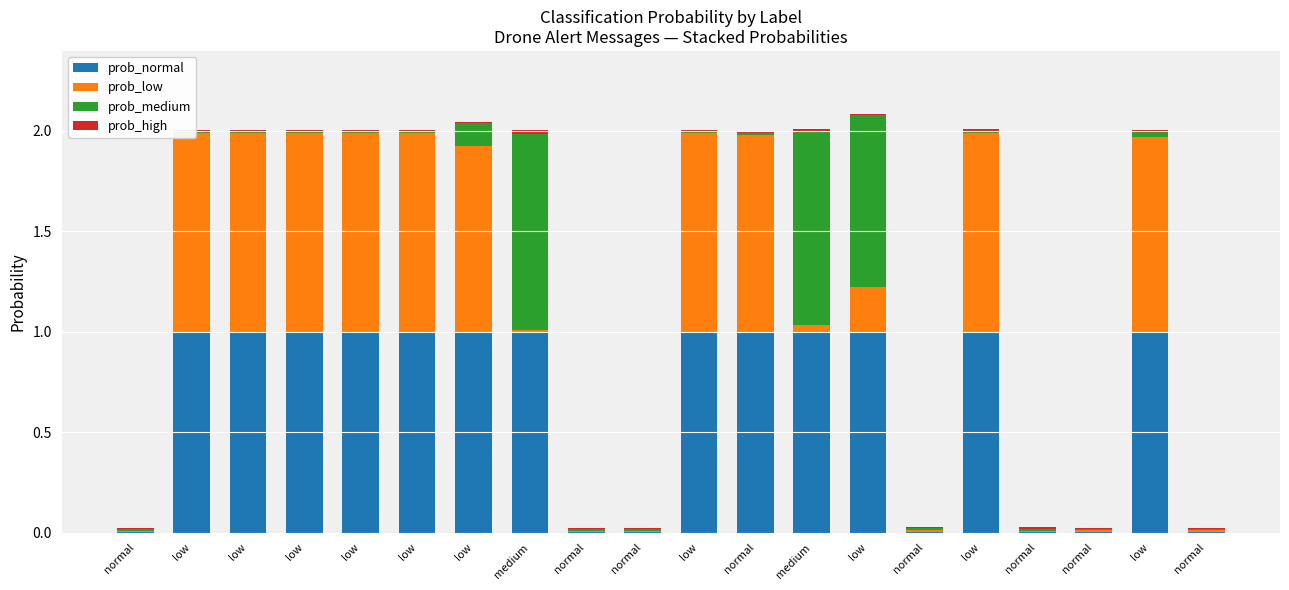

At which category is the sum across all series the highest?

low